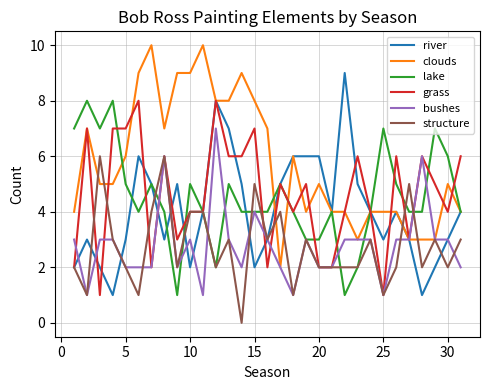

What is the maximum value for structure?

6